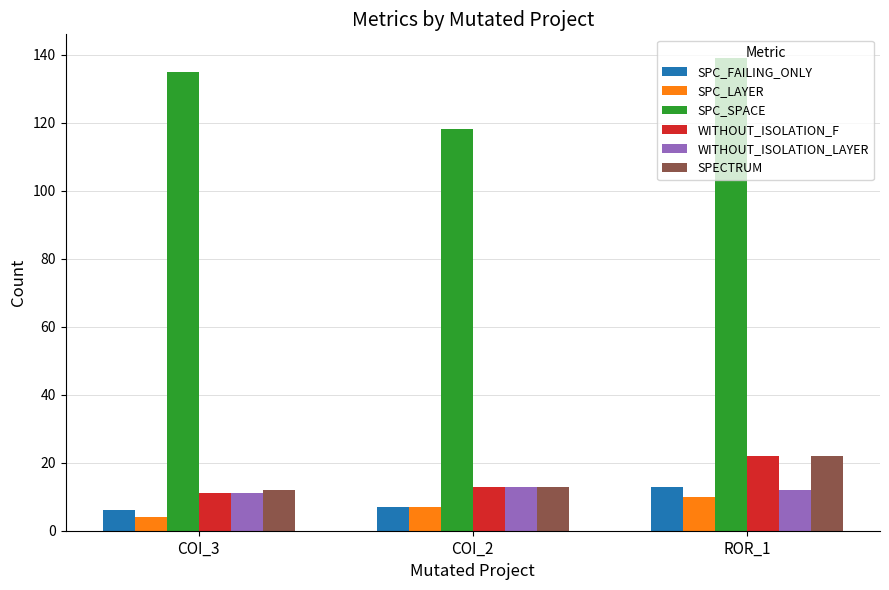

The SPC_FAILING_ONLY series shows 1 at COI_3. True or false?

False